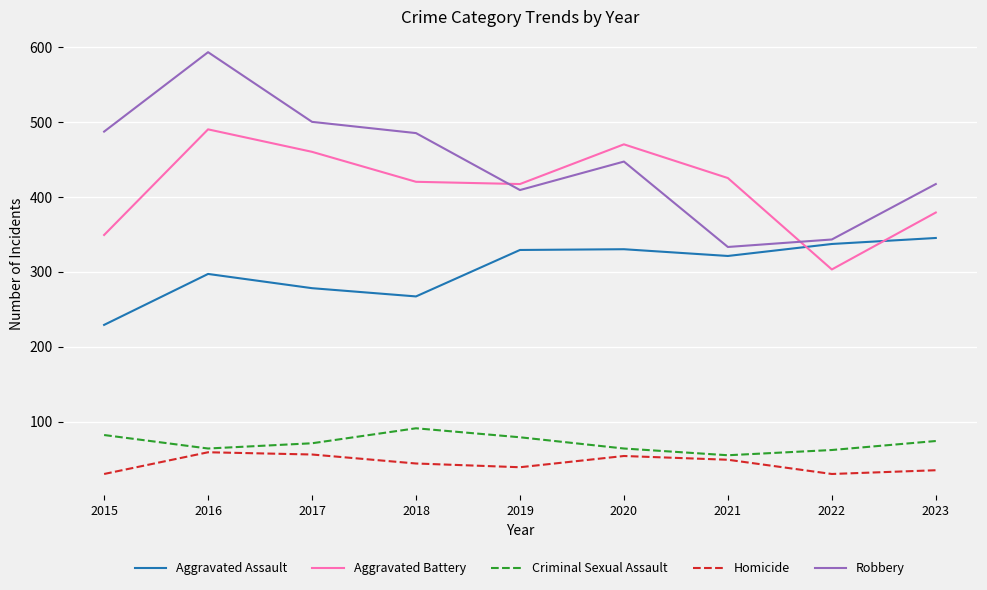

Count the number of data series in this chart.

5